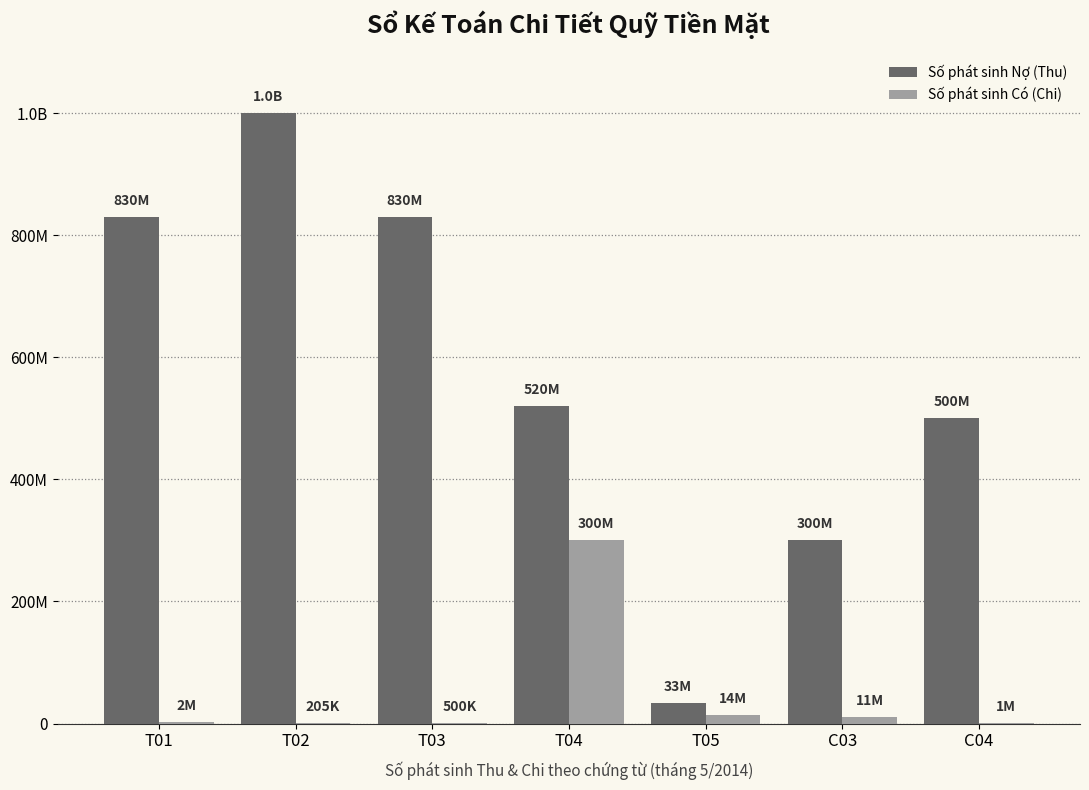

What are all the series names shown in the legend?

Số phát sinh Nợ (Thu), Số phát sinh Có (Chi)